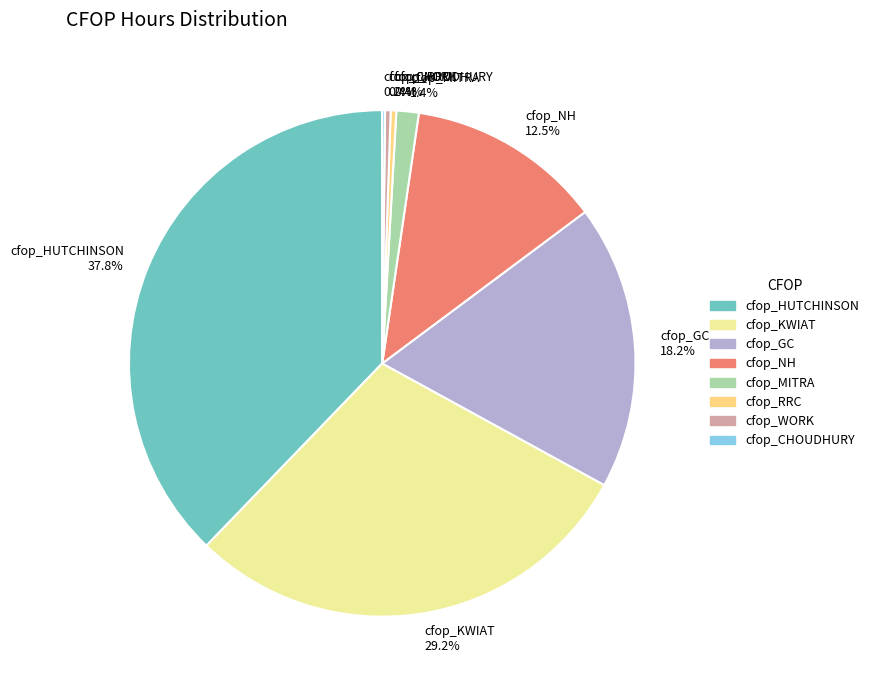

Which category has the biggest portion of the pie?

cfop_HUTCHINSON